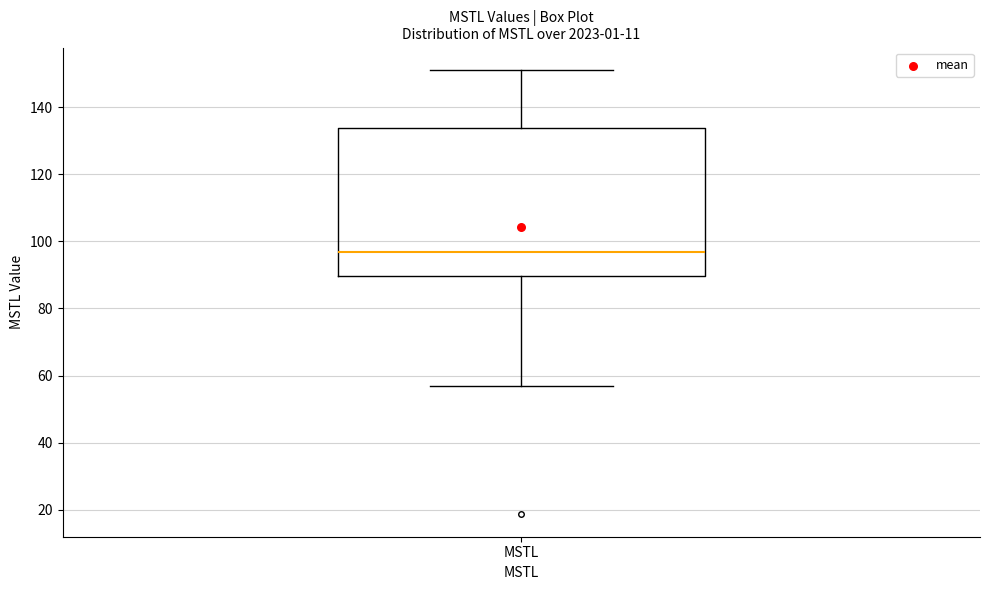

Read this box plot against the y-axis: the position of the median line, the range covered by the box, and the ends of both whiskers. The values are not printed on the chart, so give them approximately, as read against the axis.

median 96, box 90 to 134, whiskers 56 to 152